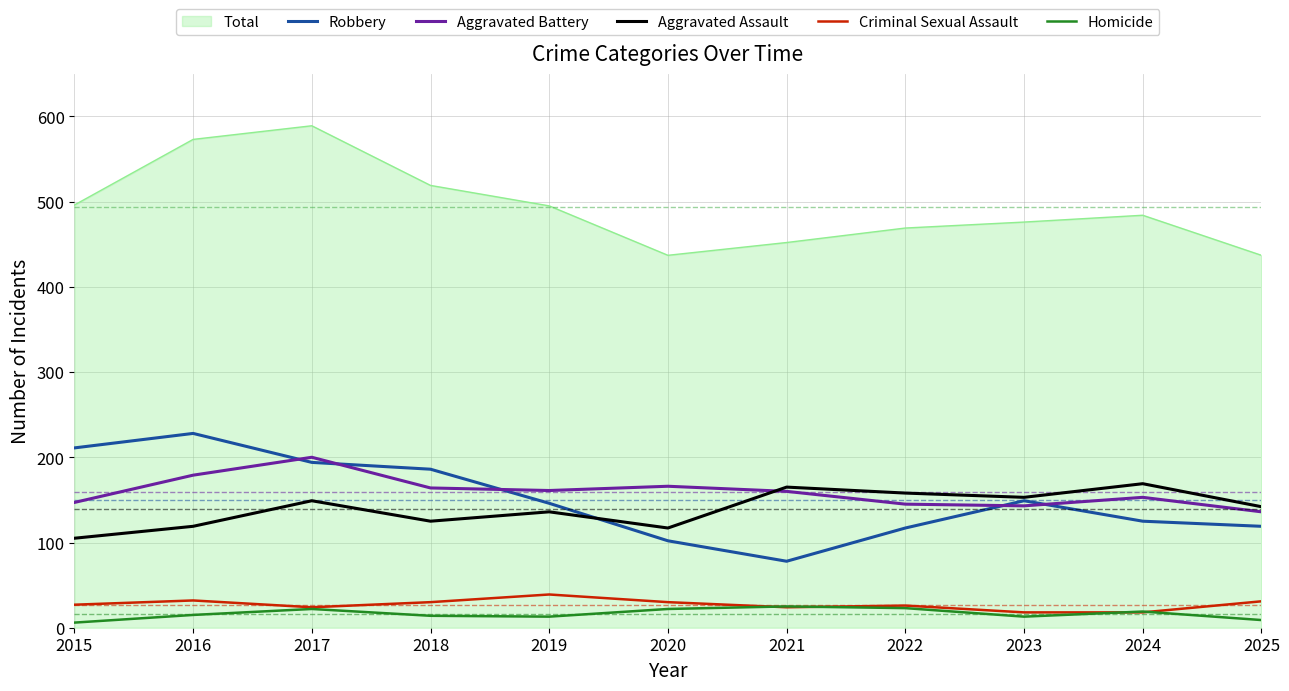

What is the maximum value for Aggravated Assault?

169